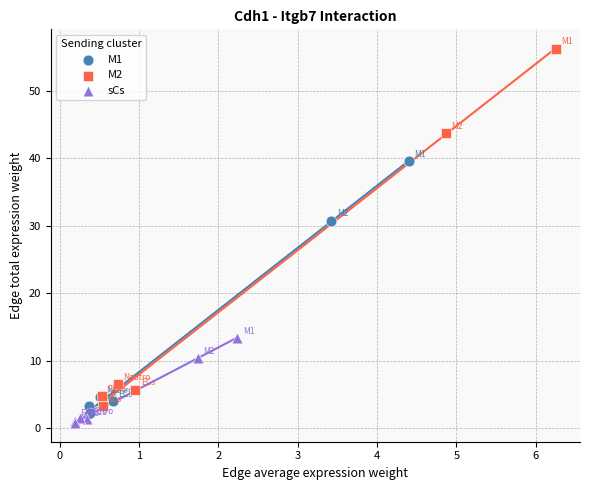

Which series has the widest spread of Y values?

M2